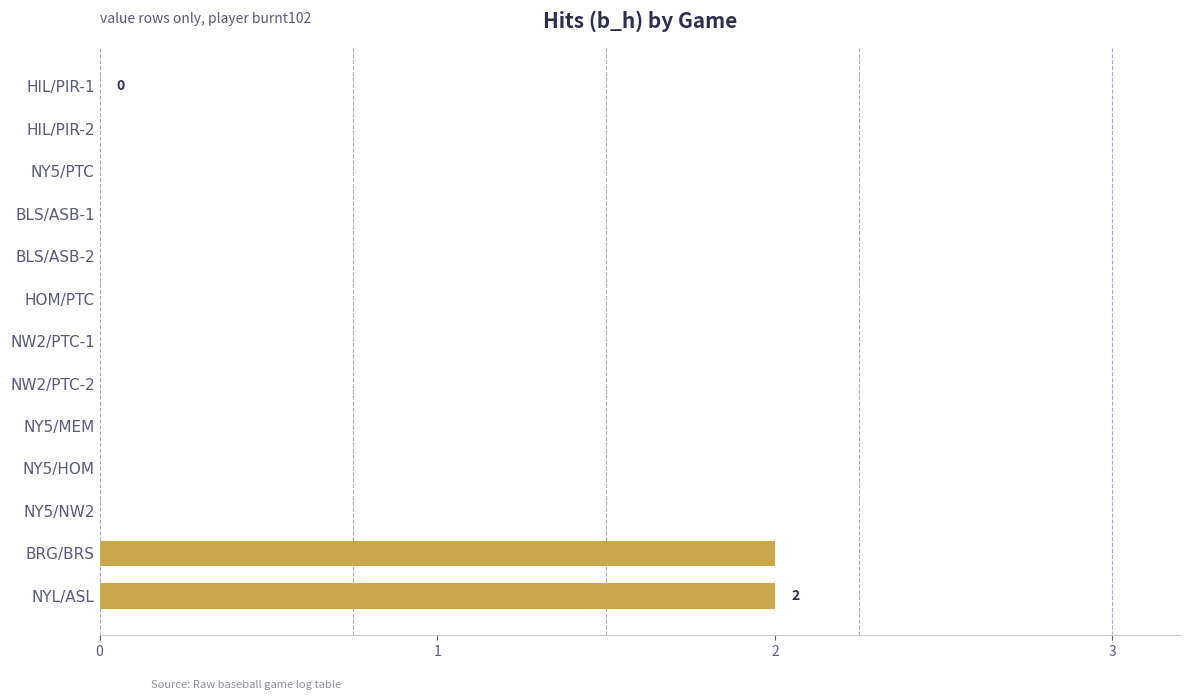

The chart shows a value of 0 at NY5/MEM. True or false?

True